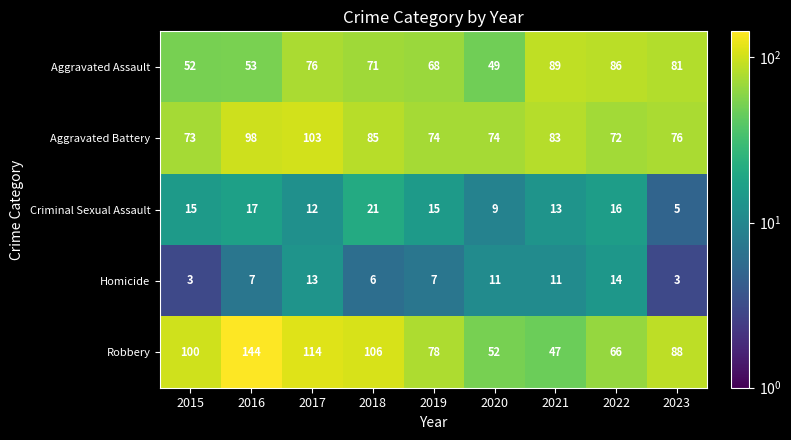

True or false: Aggravated Battery has a value of 50 at 2022.

False